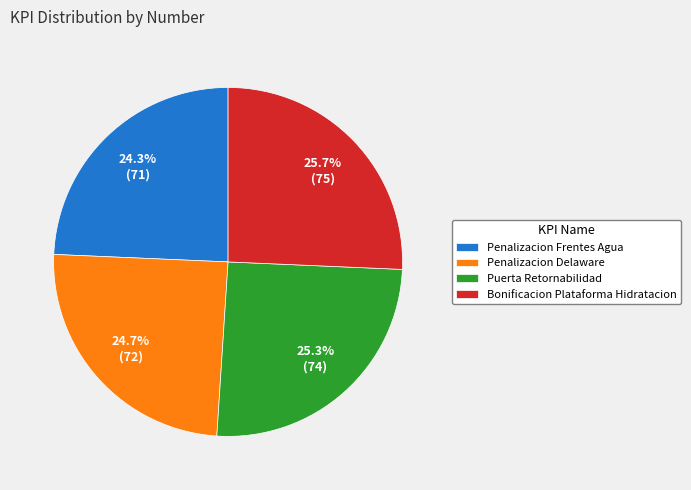

Which has a higher value, Bonificacion Plataforma Hidratacion or Penalizacion Frentes Agua?

Bonificacion Plataforma Hidratacion